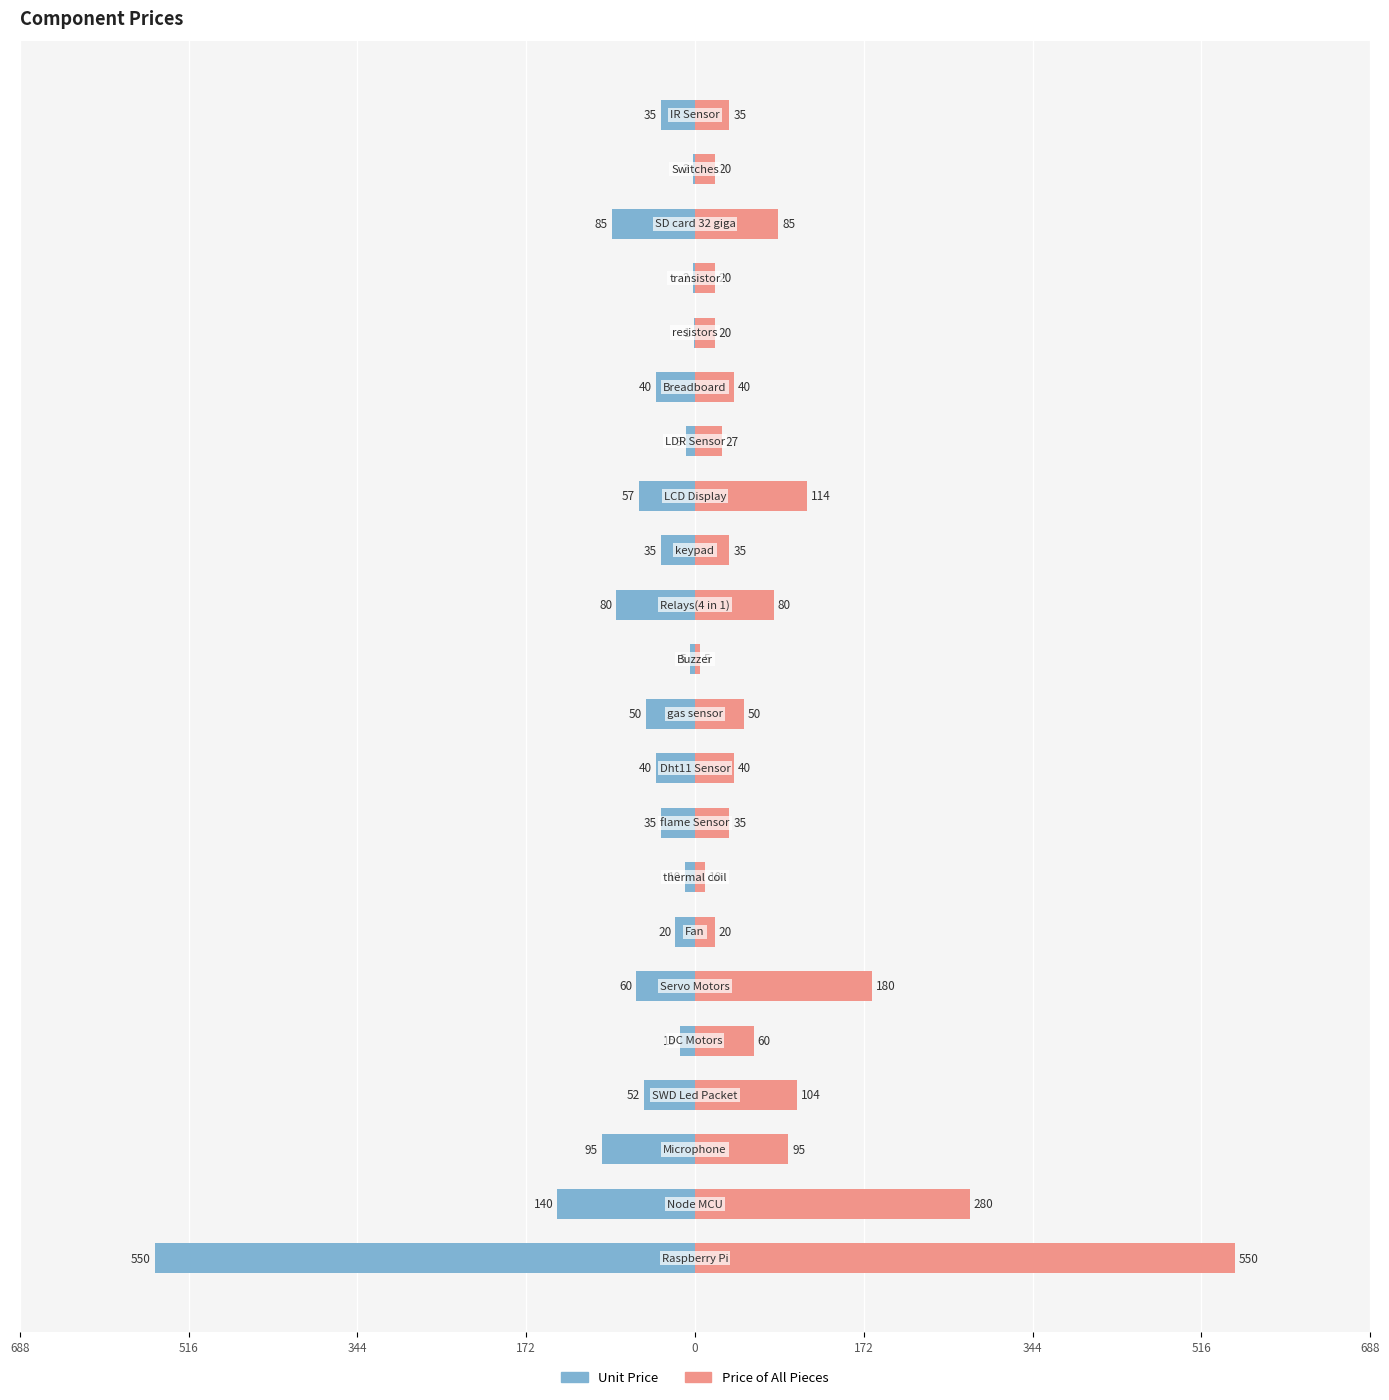

What is the difference between the maximum and minimum values in the Unit Price series?

549